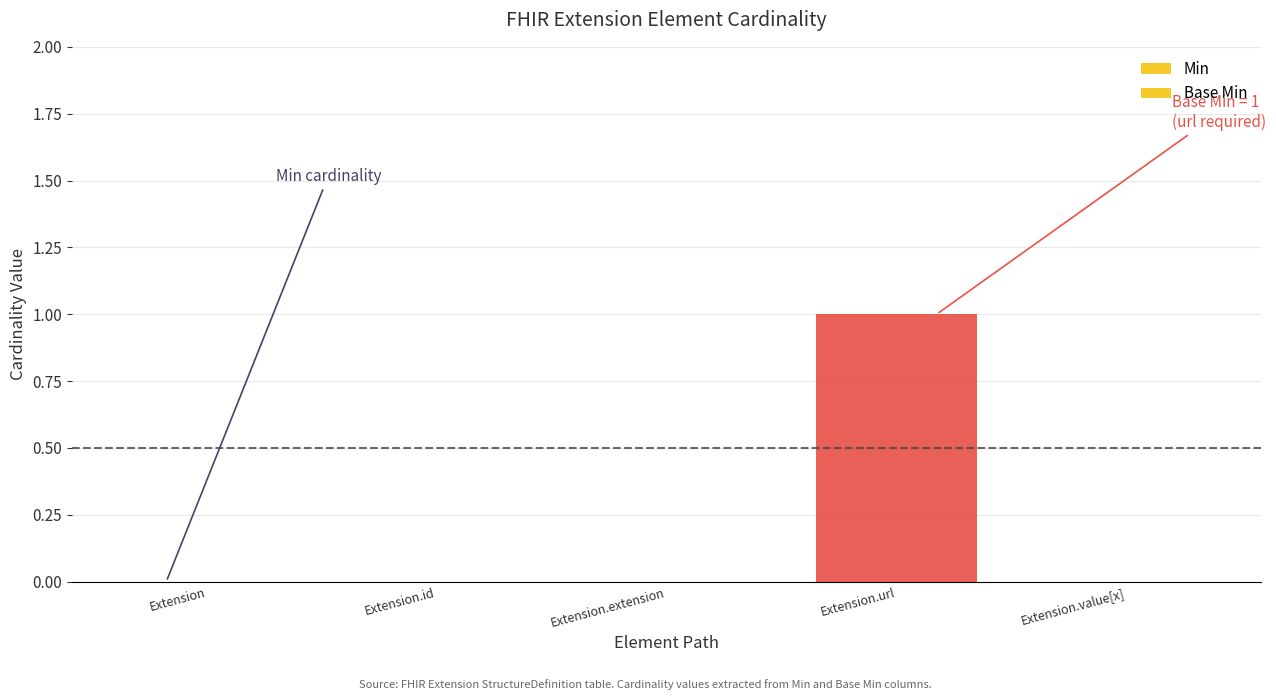

True or false: Base Min has a value of 1 at Extension.url.

True